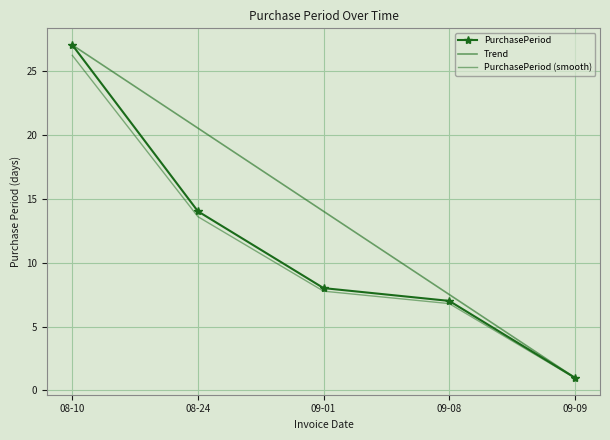

Between 08-24 and 09-09, which series saw the biggest shift?

Trend